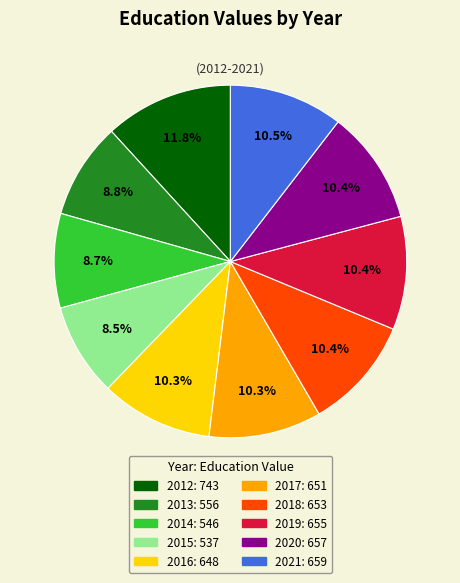

Is there any slice that represents more than half of the pie?

No